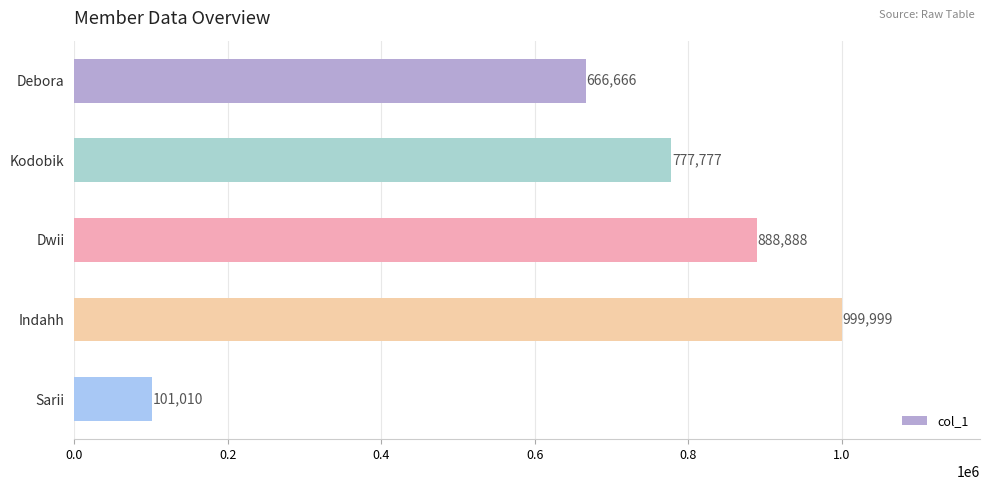

What is the change in value from Dwii to Sarii?

-787878